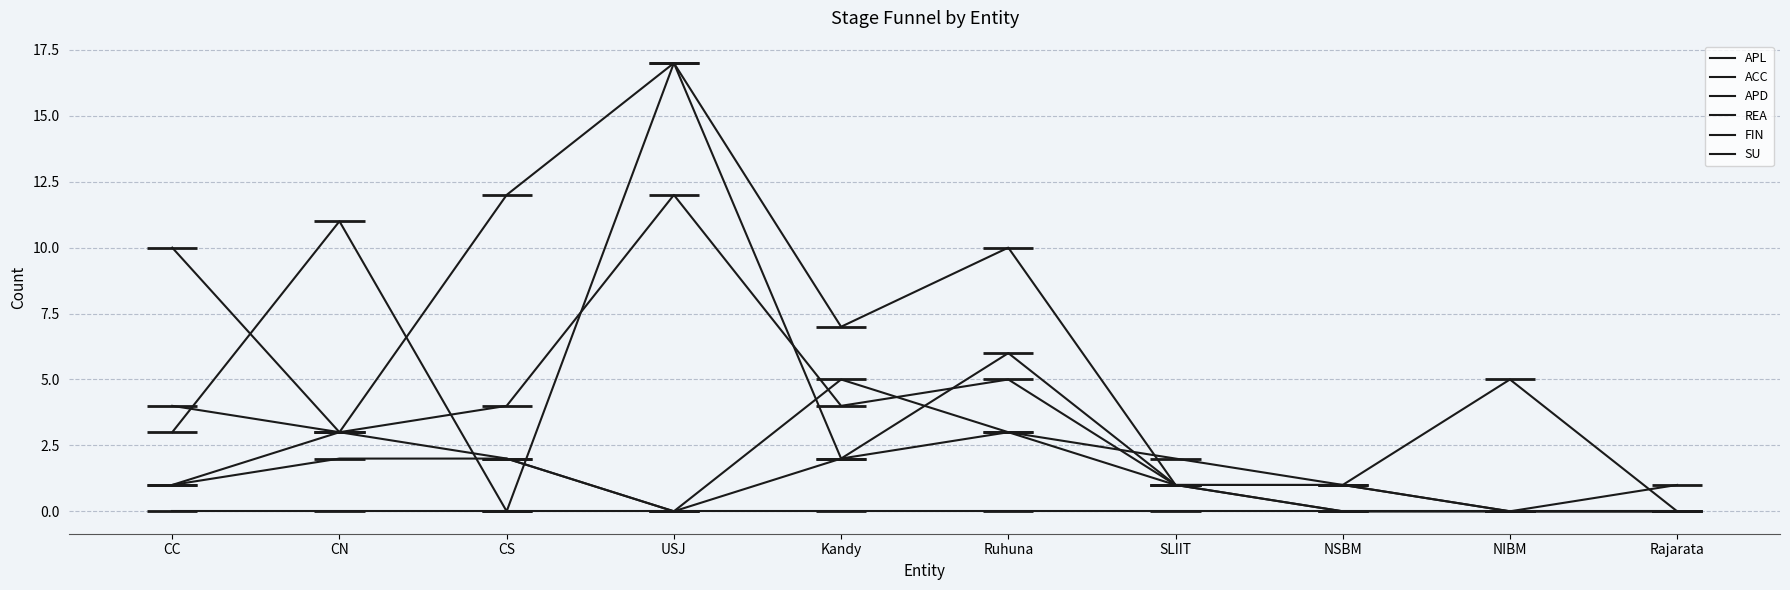

True or false: FIN has a value of 3 at CC.

False